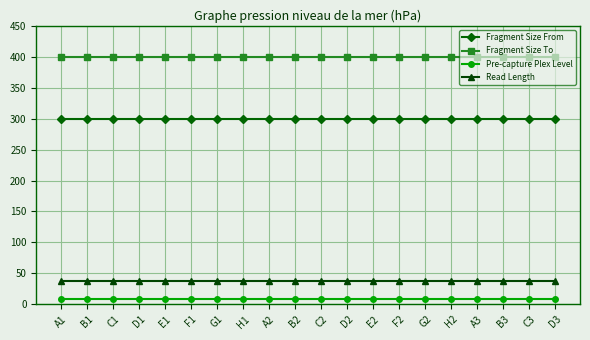

What is the sum of all Pre-capture Plex Level values?

160